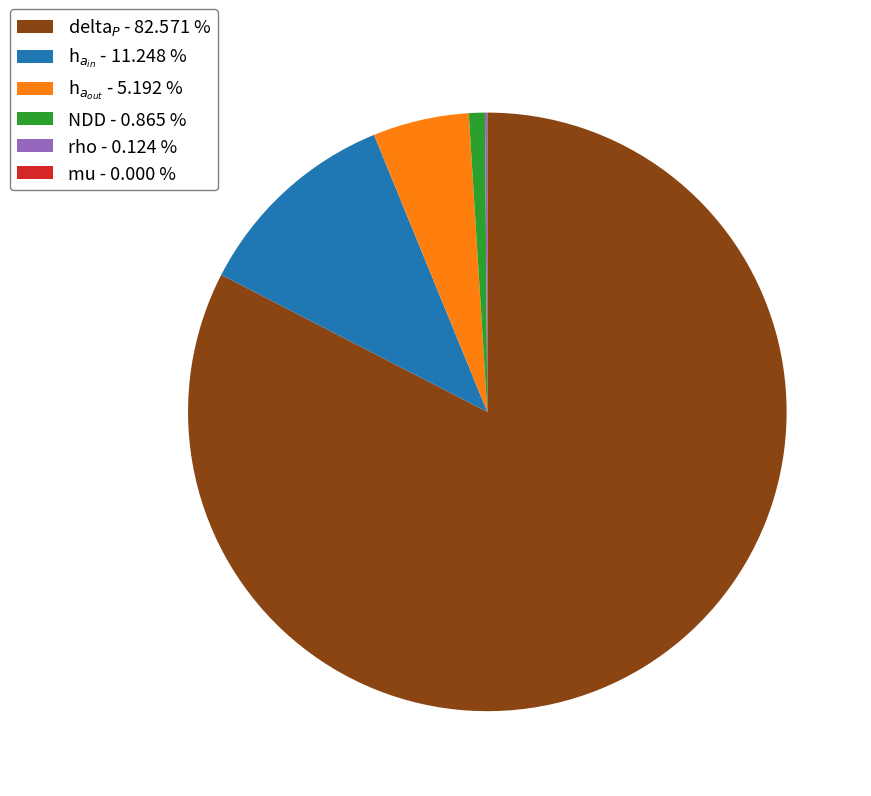

Does NDD - 0.865 % account for over 50% of the chart?

No